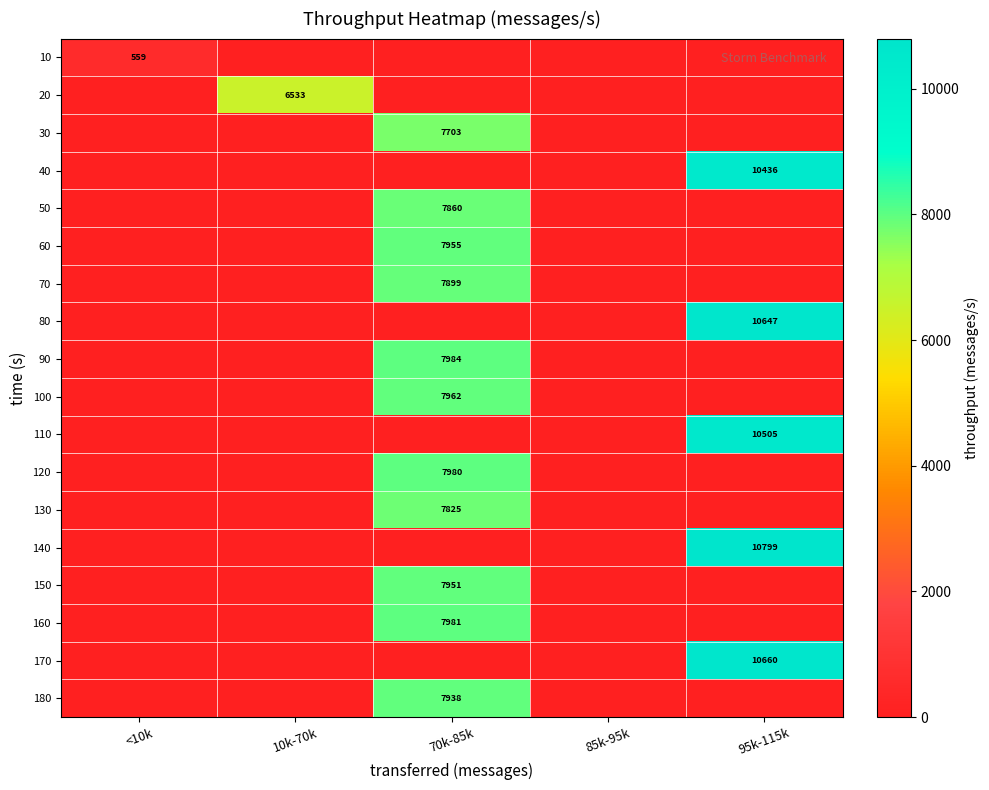

True or false: 90 has a value of 7984 at 70k-85k.

True